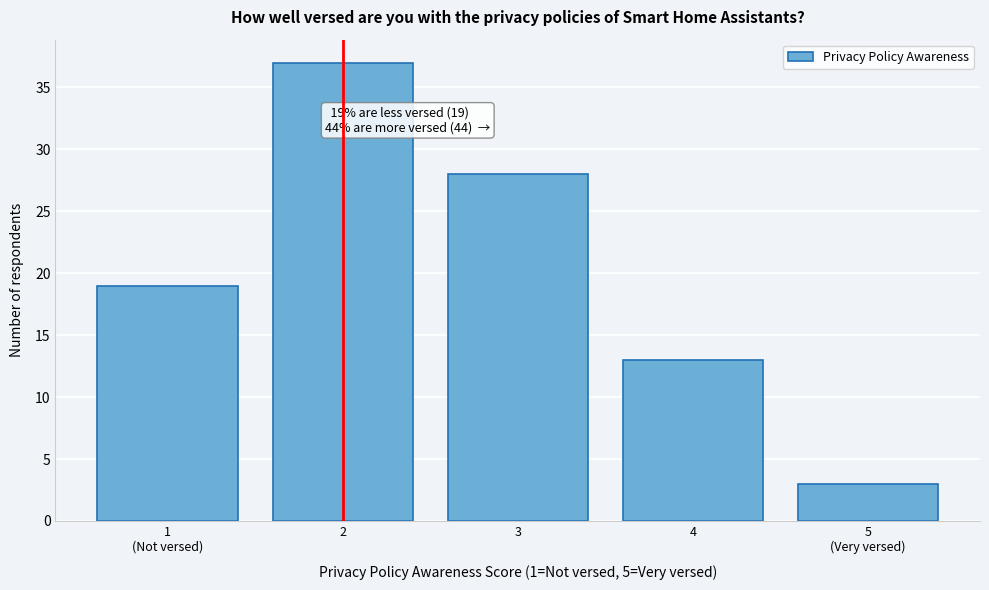

Reading left to right, what are all the values shown in this chart?

19	37	28	13	3